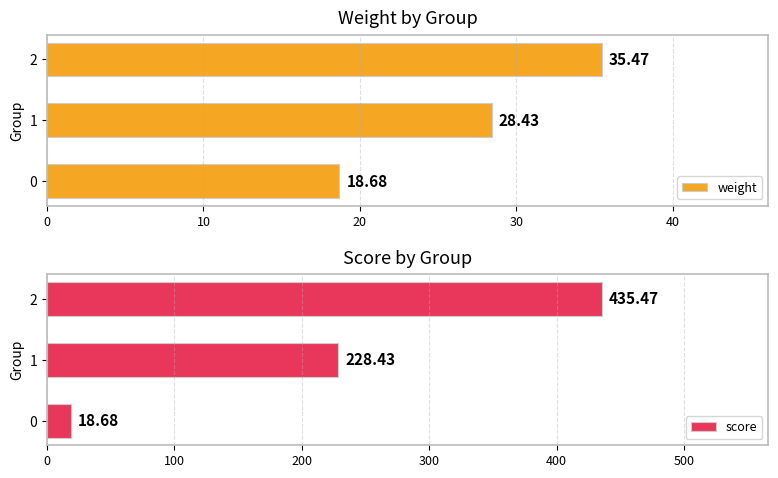

What is the difference between the second highest and minimum values in the weight series?

9.8